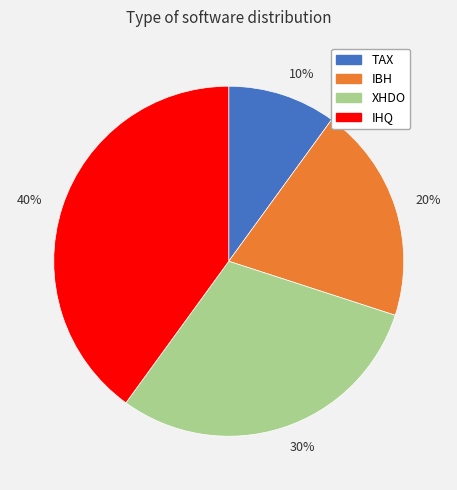

Approximately how many times larger is the value at 20% compared to 40%?

0.5